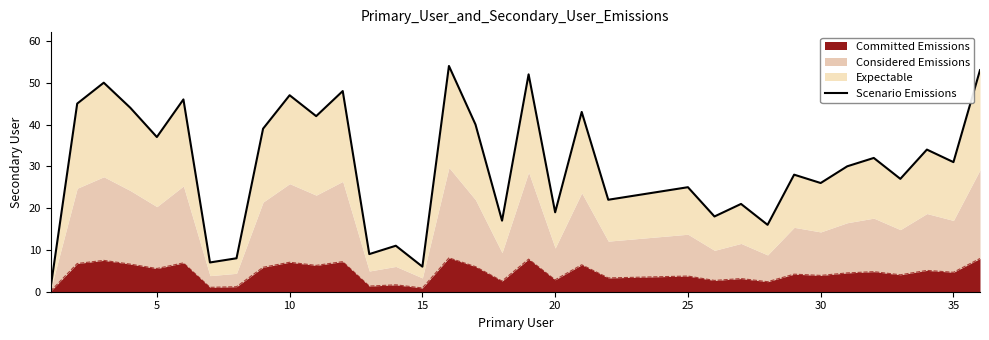

True or false: Committed Emissions has a value of 0.9 at 15.

True